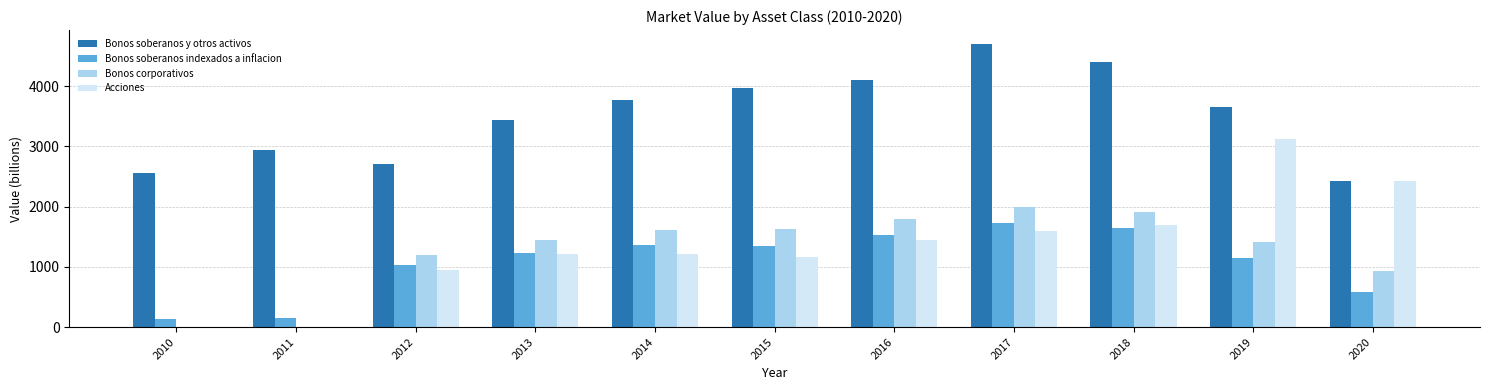

Is it true that Bonos soberanos y otros activos equals 3857 at 2010?

False